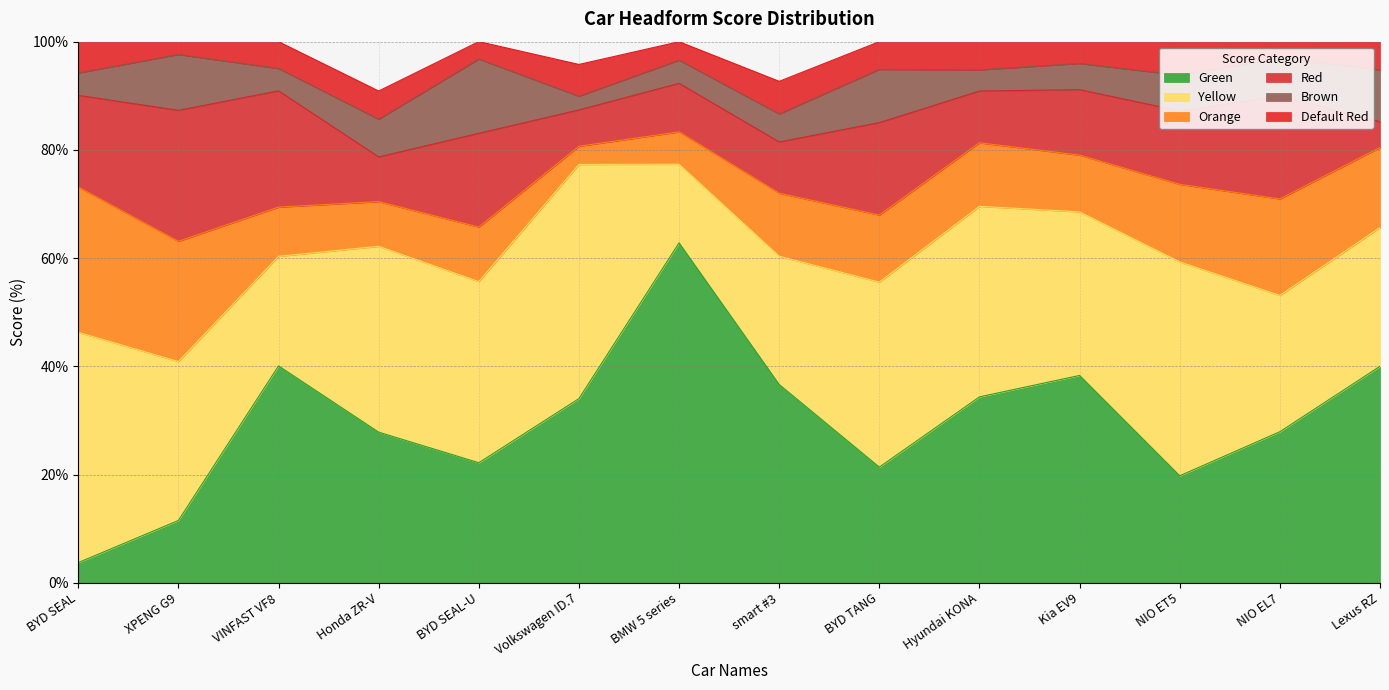

What is the difference between the Red values at NIO ET5 and Honda ZR-V?

5.3